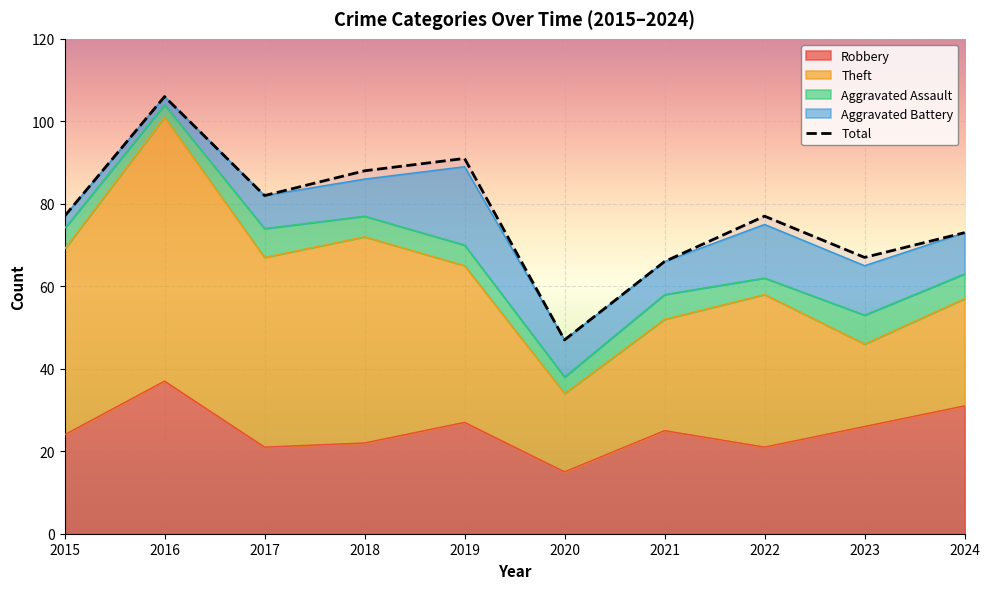

At which category does the chart reach its peak across all series?

2016